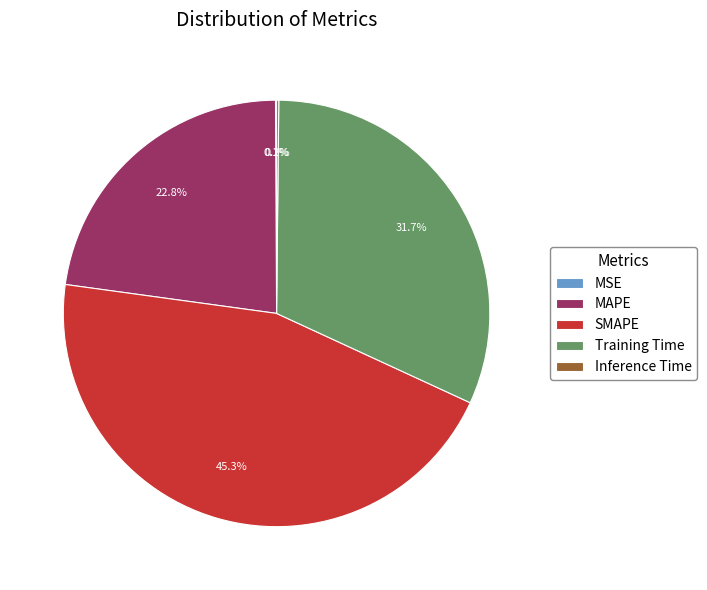

What is the ratio of the value at Training Time to the value at SMAPE?

0.7